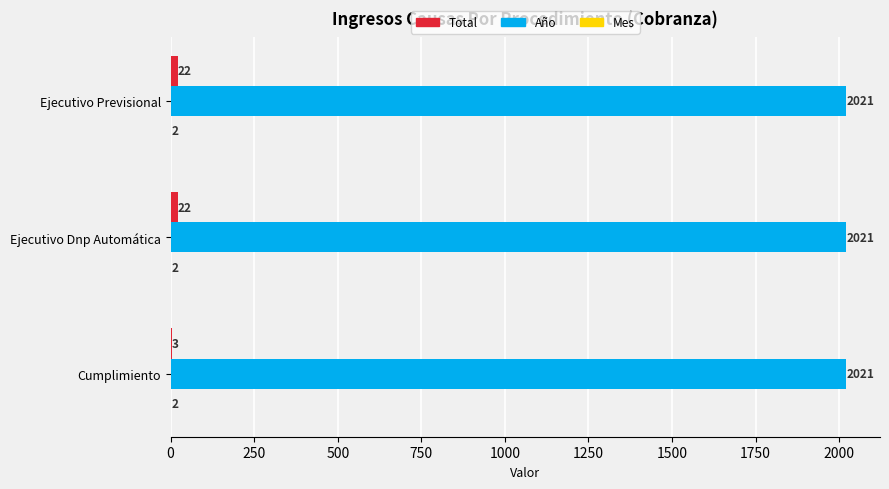

What value does the Año series have at Cumplimiento?

2021